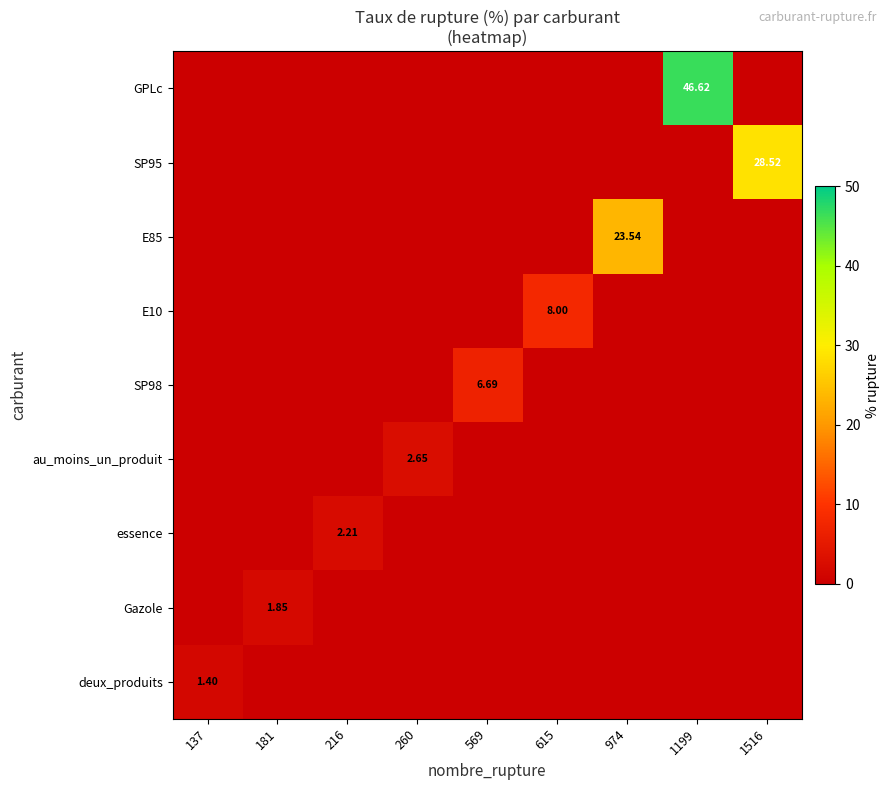

Which series has the largest total across all categories?

GPLc